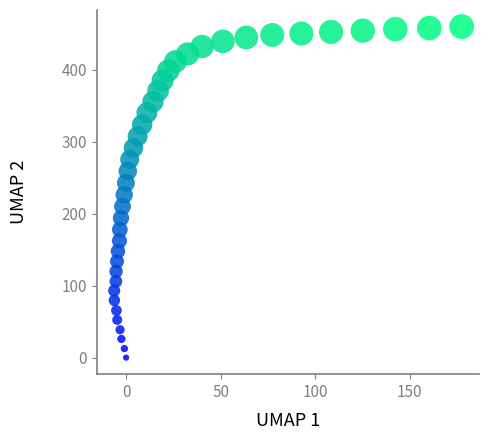

What is the range of Y values (max minus min)?

460.4